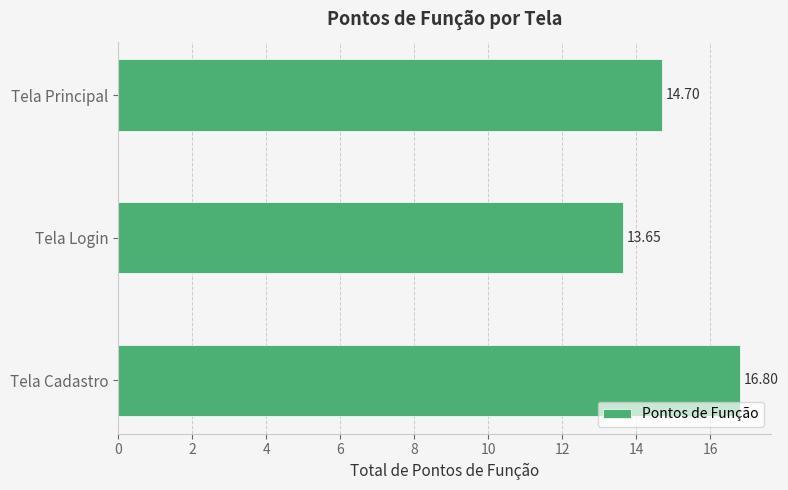

Rank the categories by value from lowest to highest.

Tela Login, Tela Principal, Tela Cadastro